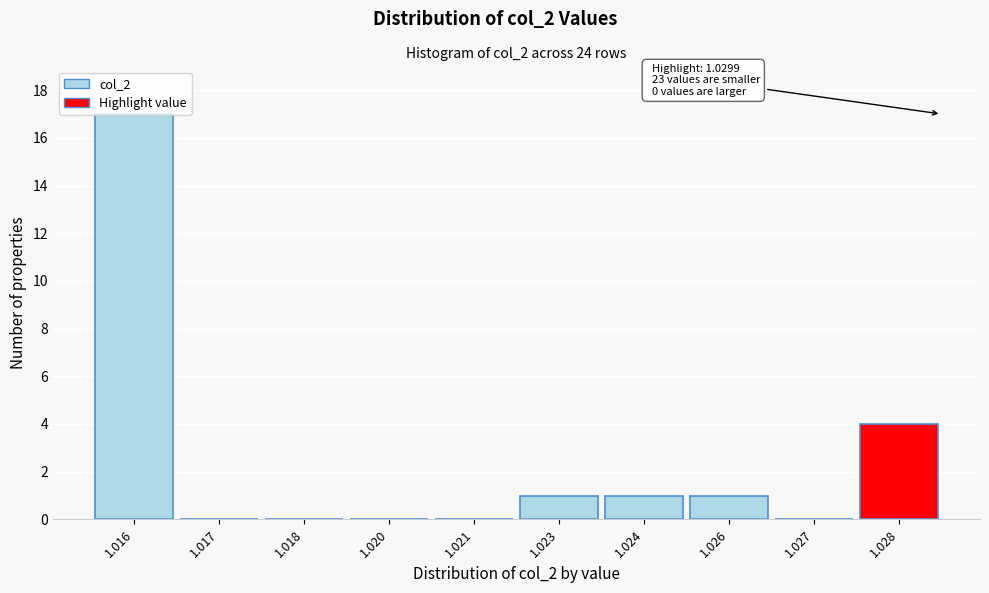

What is the sum of all values?

24